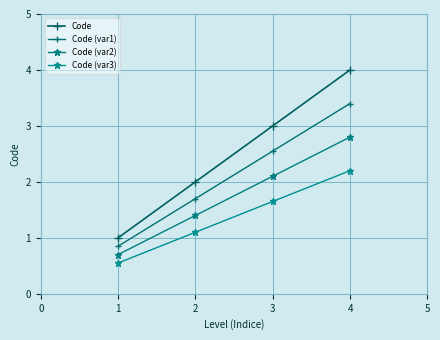

What is the maximum value for Code (var2)?

2.8